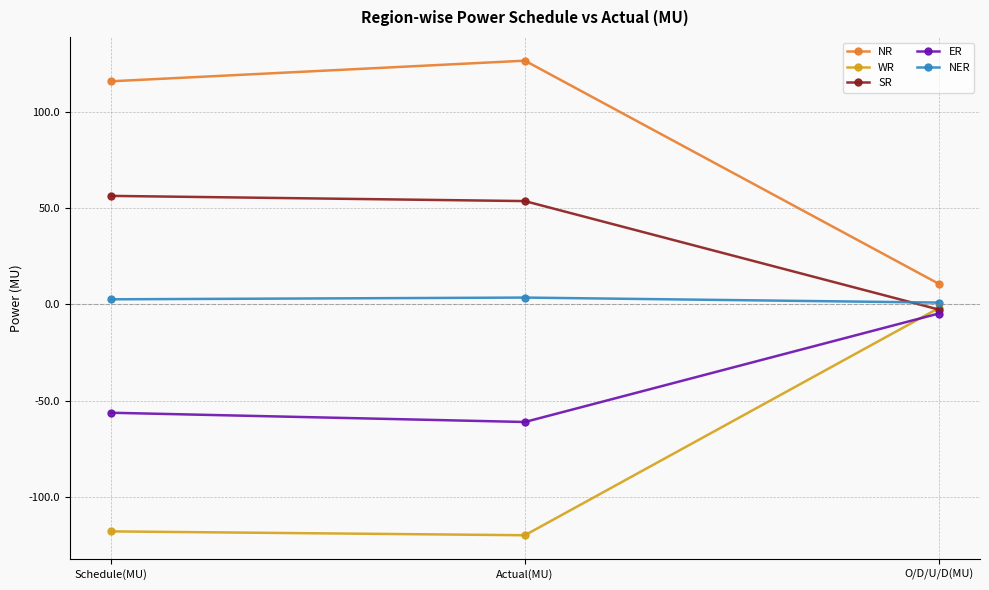

Where does the SR series first go above 53?

Schedule(MU)